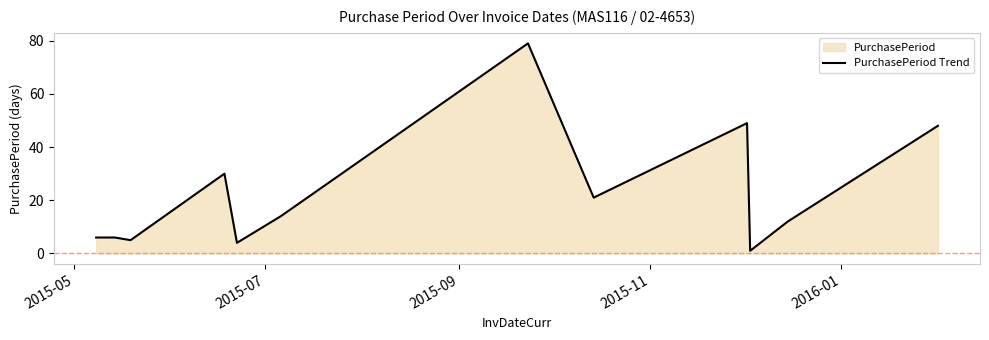

What is the maximum value shown in the chart?

79